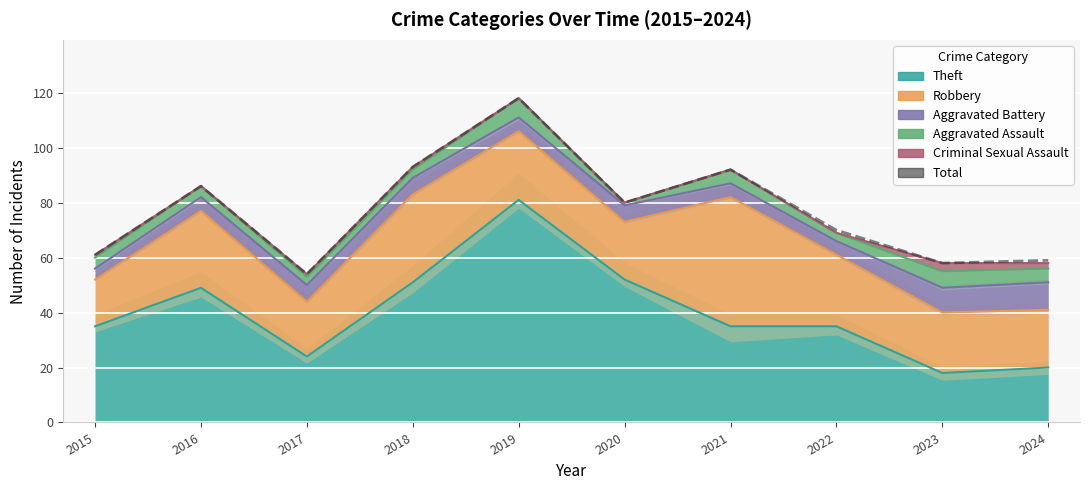

Rank the categories by value from highest to lowest.

2019, 2018, 2021, 2016, 2020, 2022, 2015, 2024, 2023, 2017